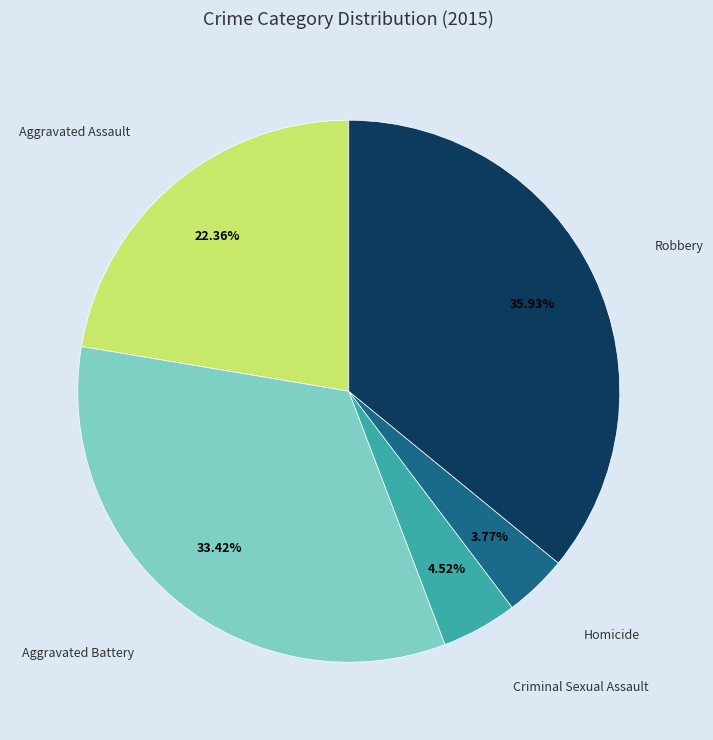

Is there a majority slice in this chart?

No